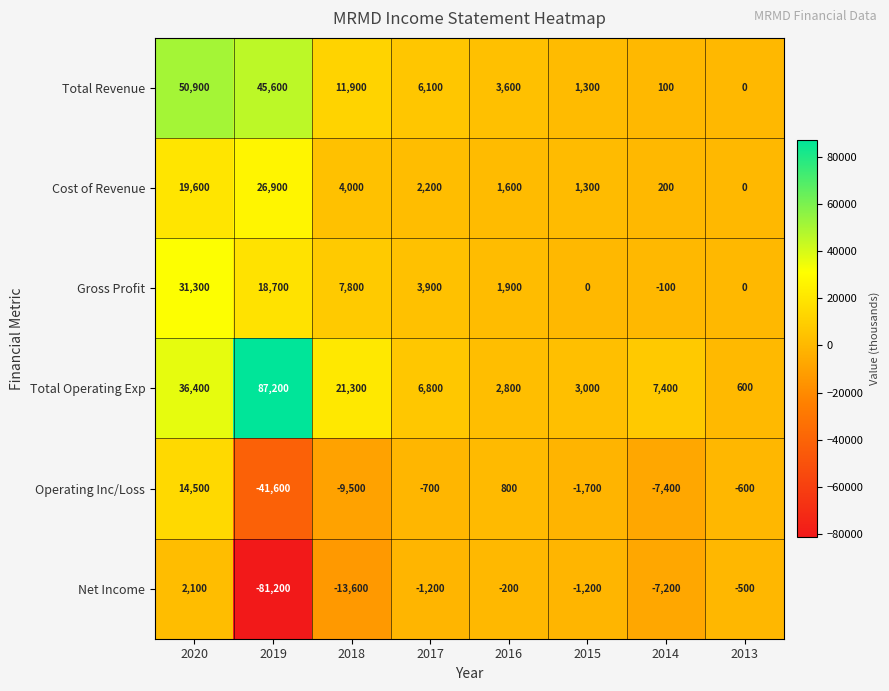

Which series has the widest spread of values?

Total Operating Exp